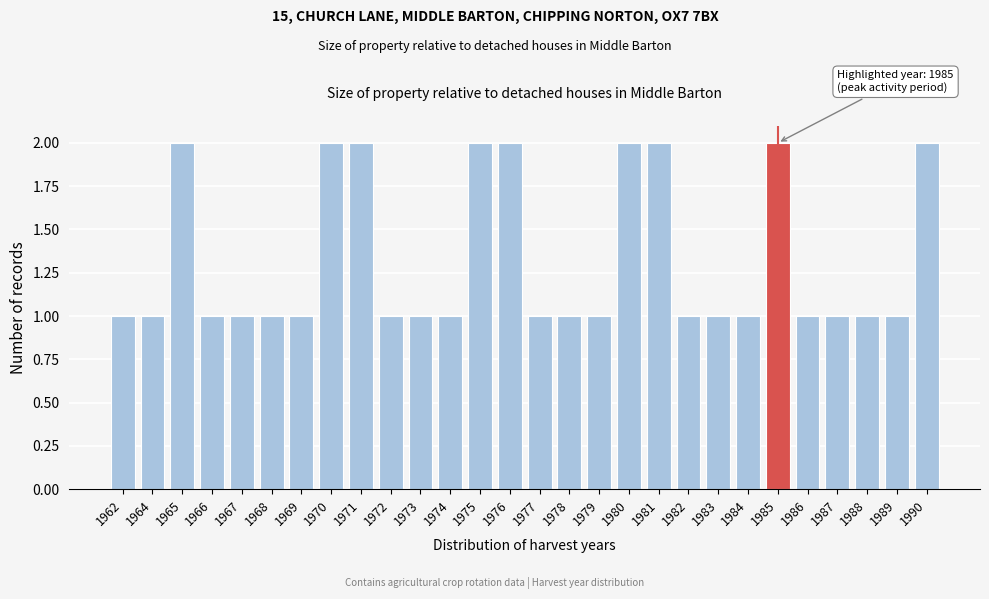

Reading right to left, transcribe all the data shown in this chart.

2	1	1	1	1	2	1	1	1	2	2	1	1	1	2	2	1	1	1	2	2	1	1	1	1	2	1	1